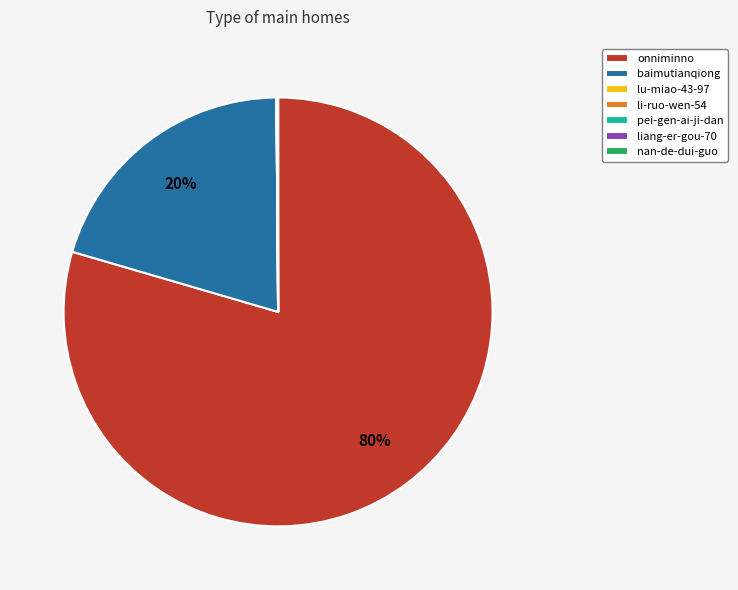

To the nearest percent, what is the difference between the largest and smallest slice percentages?

80%